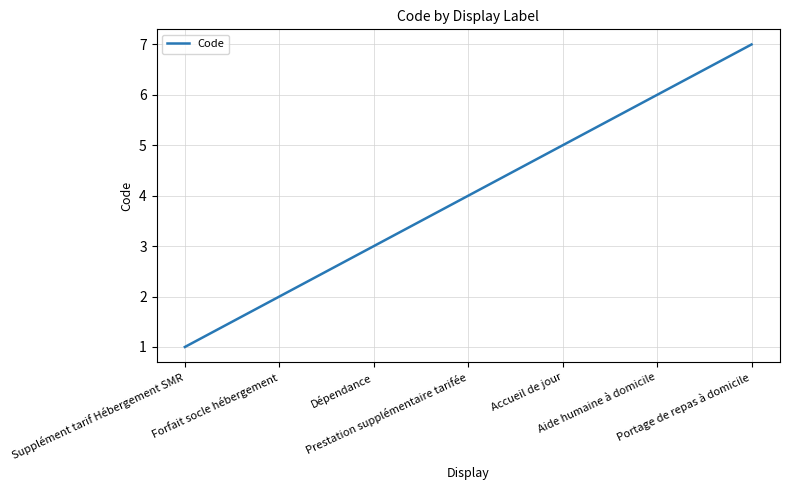

What is the maximum value shown in the chart?

7